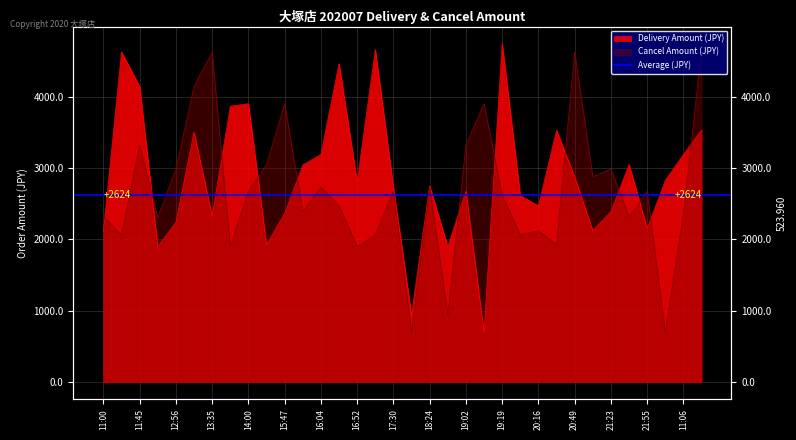

Between 16:49 and 21:41, which series saw the biggest shift?

Delivery Amount